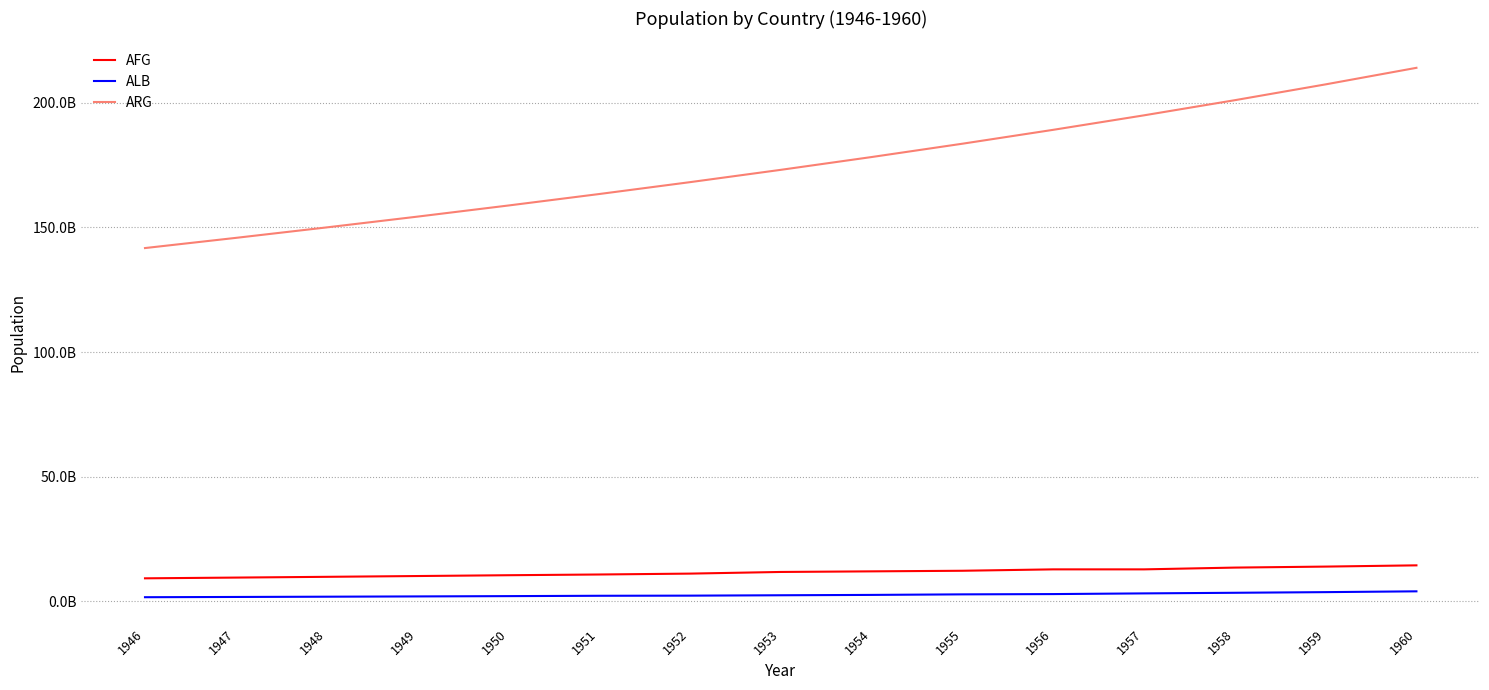

What is the minimum value for ARG?

141743835080.4